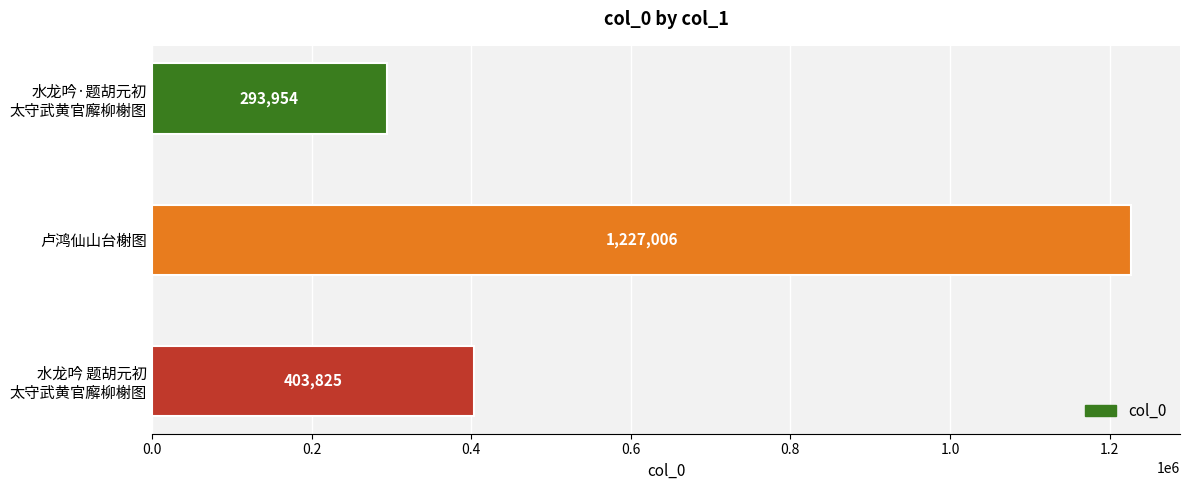

What is the greatest value displayed?

1227006